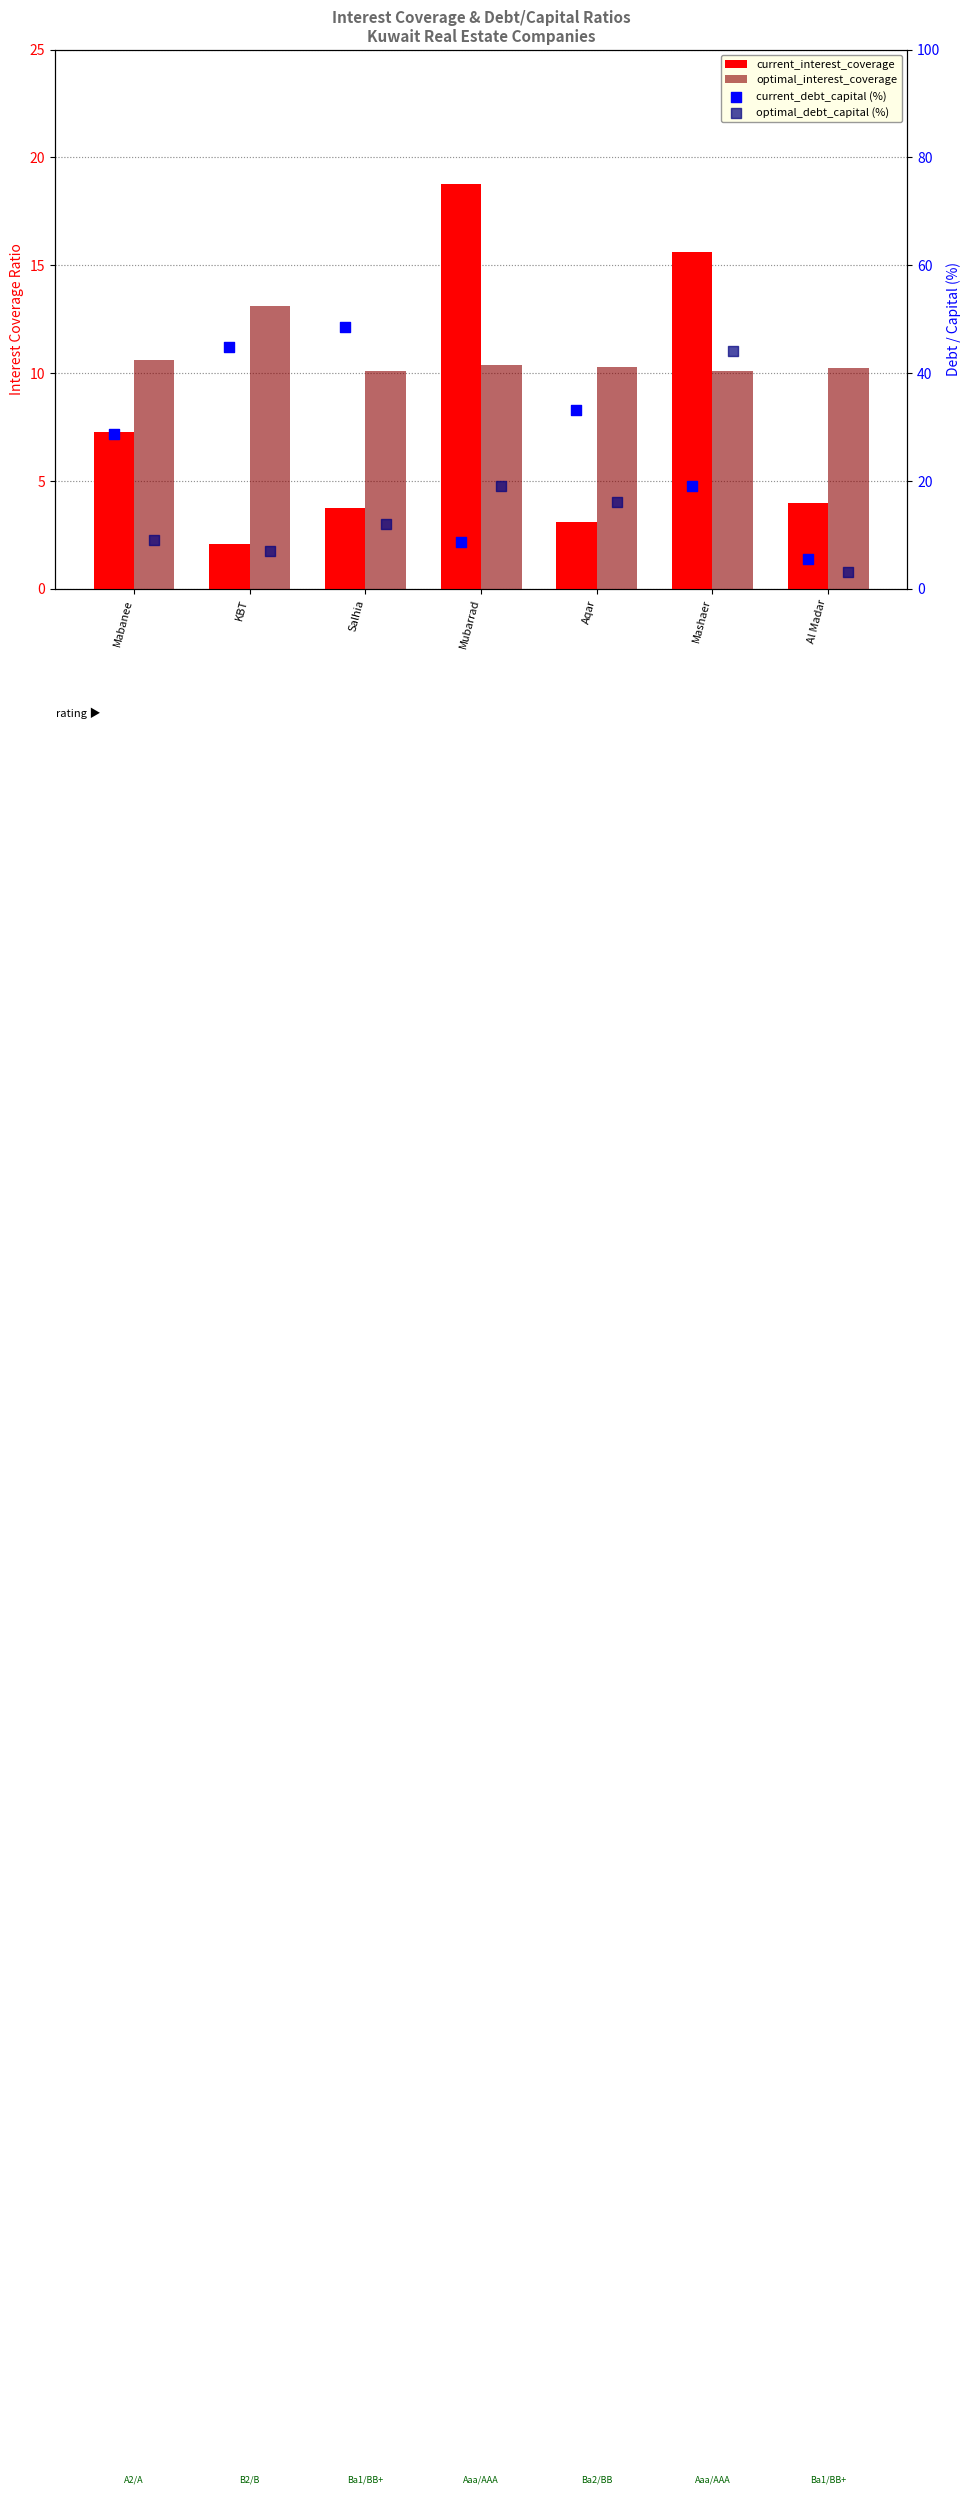

Is the value of optimal_debt_capital (%) at Salhia greater than the value of optimal_interest_coverage at Aqar?

Yes